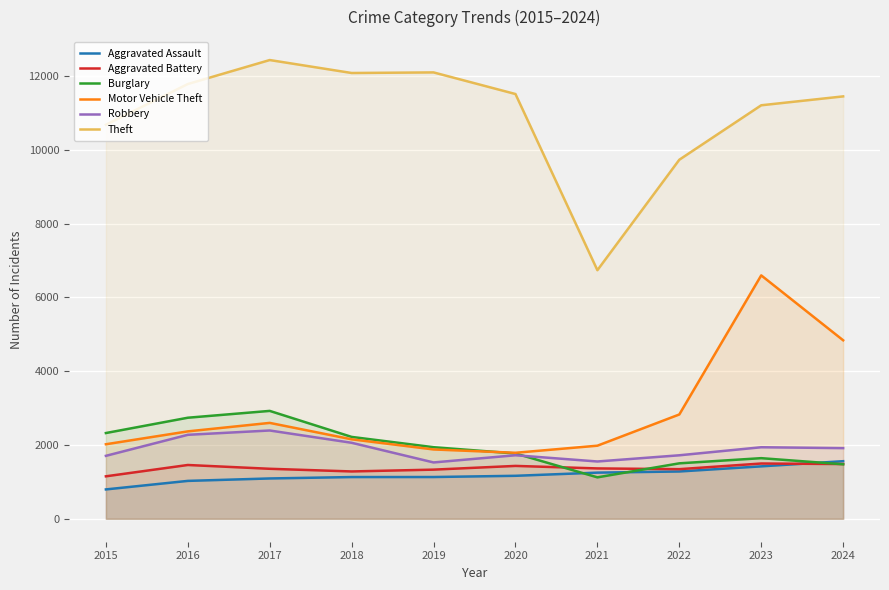

Is it true that Motor Vehicle Theft equals 3517 at 2015?

False